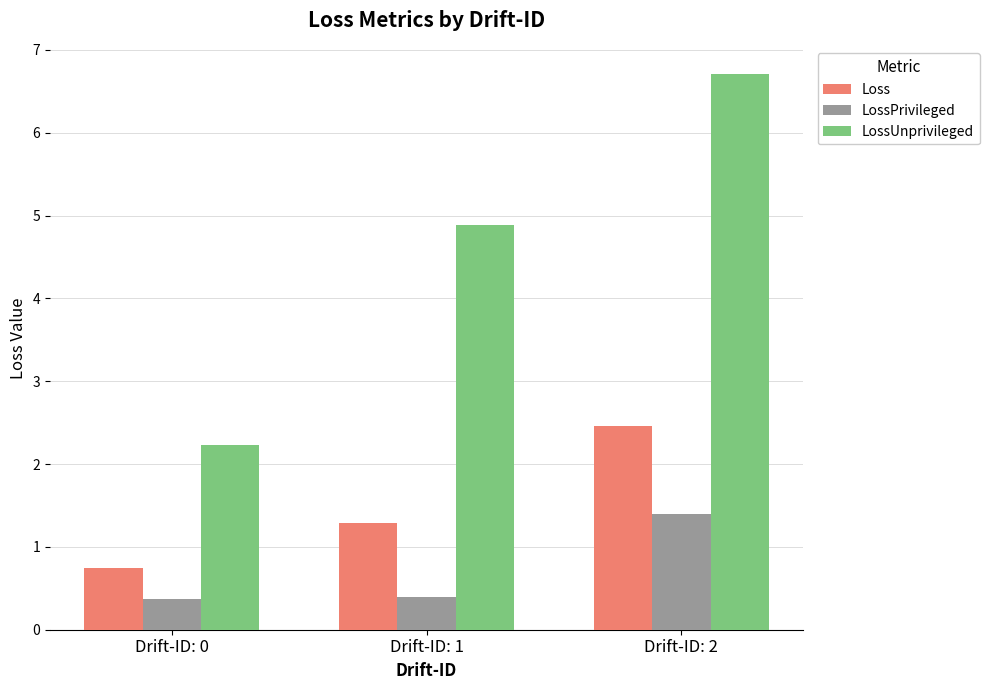

Is the value of LossUnprivileged at Drift-ID: 2 greater than the value of LossPrivileged at Drift-ID: 0?

Yes